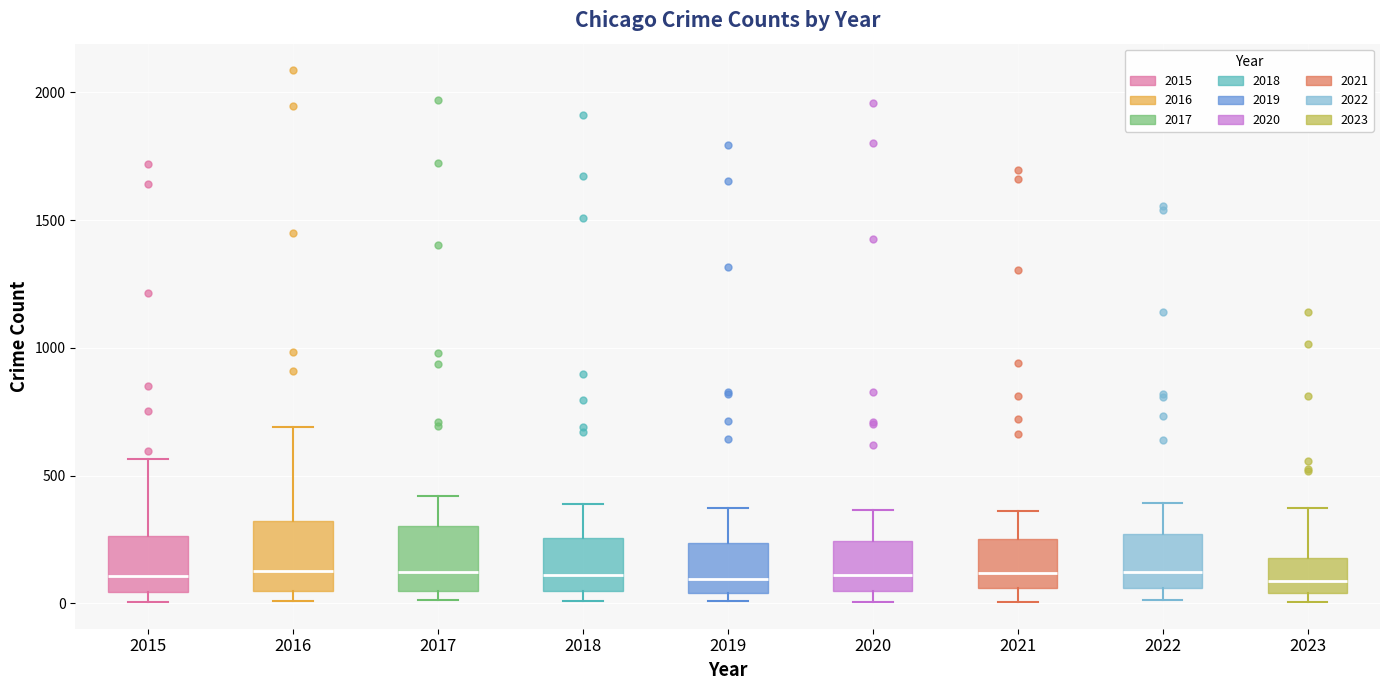

Reading left to right, read every box against the y-axis: the position of its median line, the range the box covers, and the ends of its whiskers. The values are not printed on the chart, so give them approximately, as read against the axis.

2015: median 100, box 50 to 250, whiskers 0 to 550
2016: median 150, box 50 to 300, whiskers 0 to 700
2017: median 100, box 50 to 300, whiskers 0 to 400
2018: median 100, box 50 to 250, whiskers 0 to 400
2019: median 100, box 50 to 250, whiskers 0 to 400
2020: median 100, box 50 to 250, whiskers 0 to 350
2021: median 100, box 50 to 250, whiskers 0 to 350
2022: median 100, box 50 to 250, whiskers 0 to 400
2023: median 100, box 50 to 200, whiskers 0 to 400